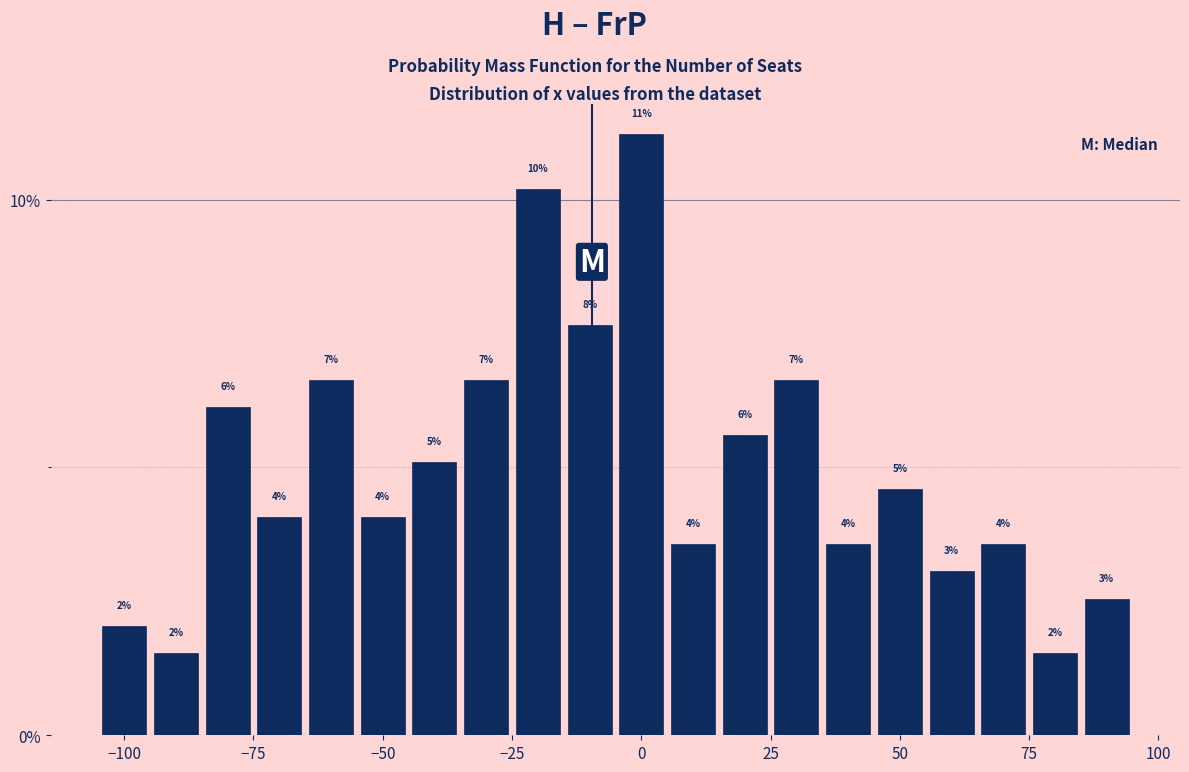

Around what value on the x-axis is the tallest bar? Give the approximate position of its centre, as read against the axis.

0